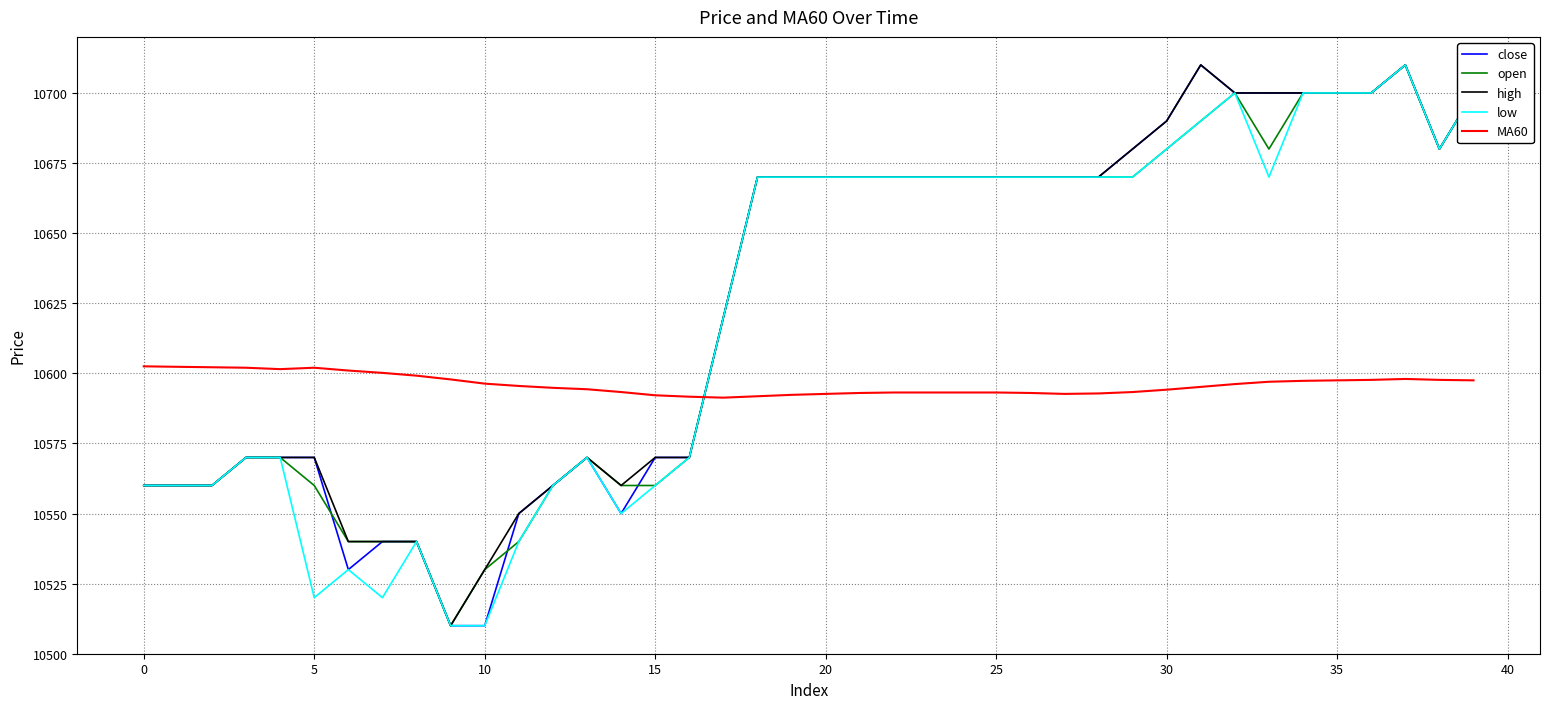

What is the smallest value displayed?

10510.0